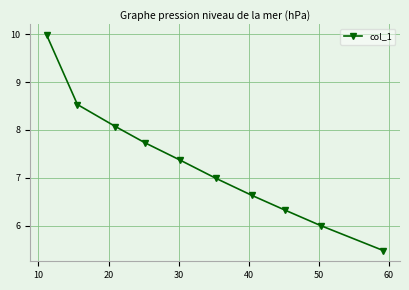

What is the greatest value displayed?

10.0